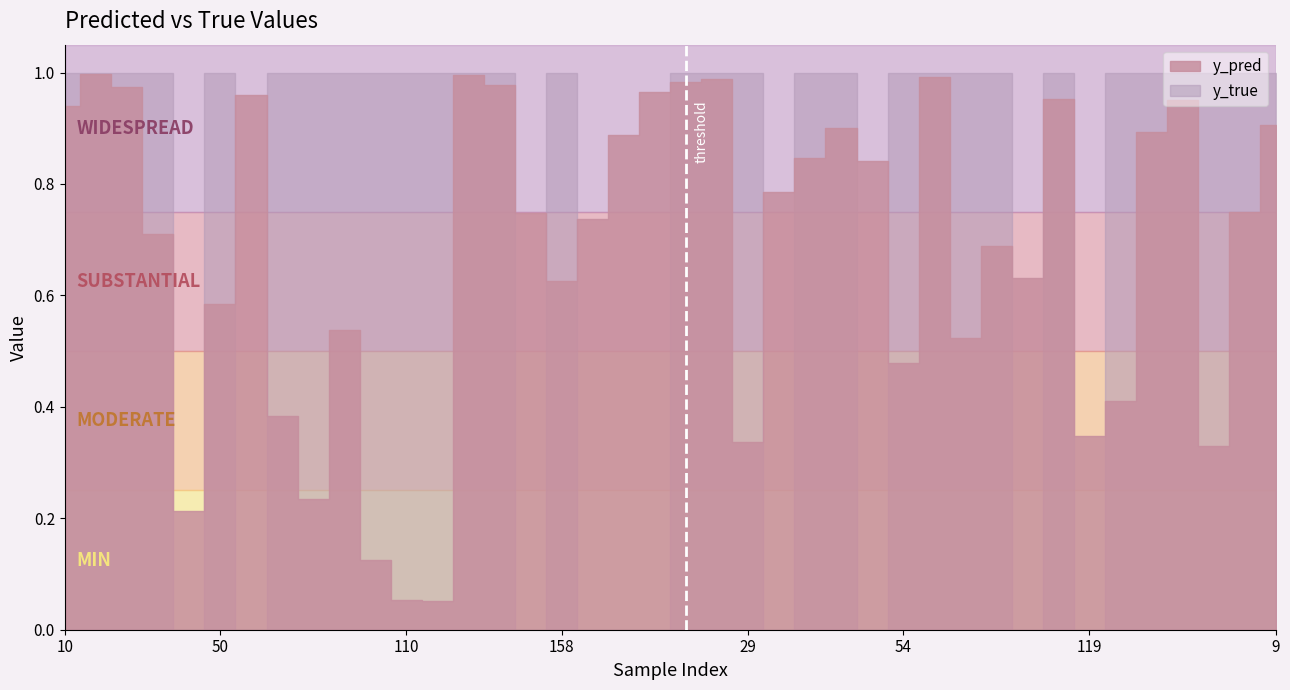

Is it true that y_true equals 1.0 at 26?

True